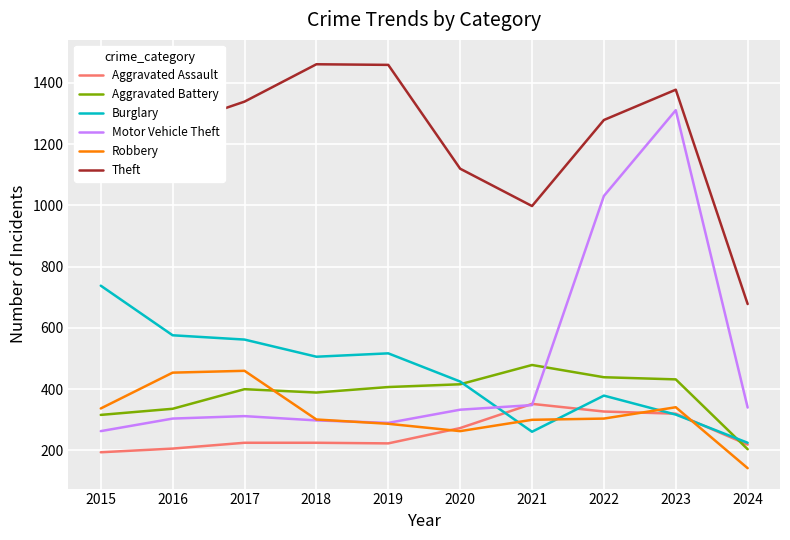

Which series has the largest total across all categories?

Theft